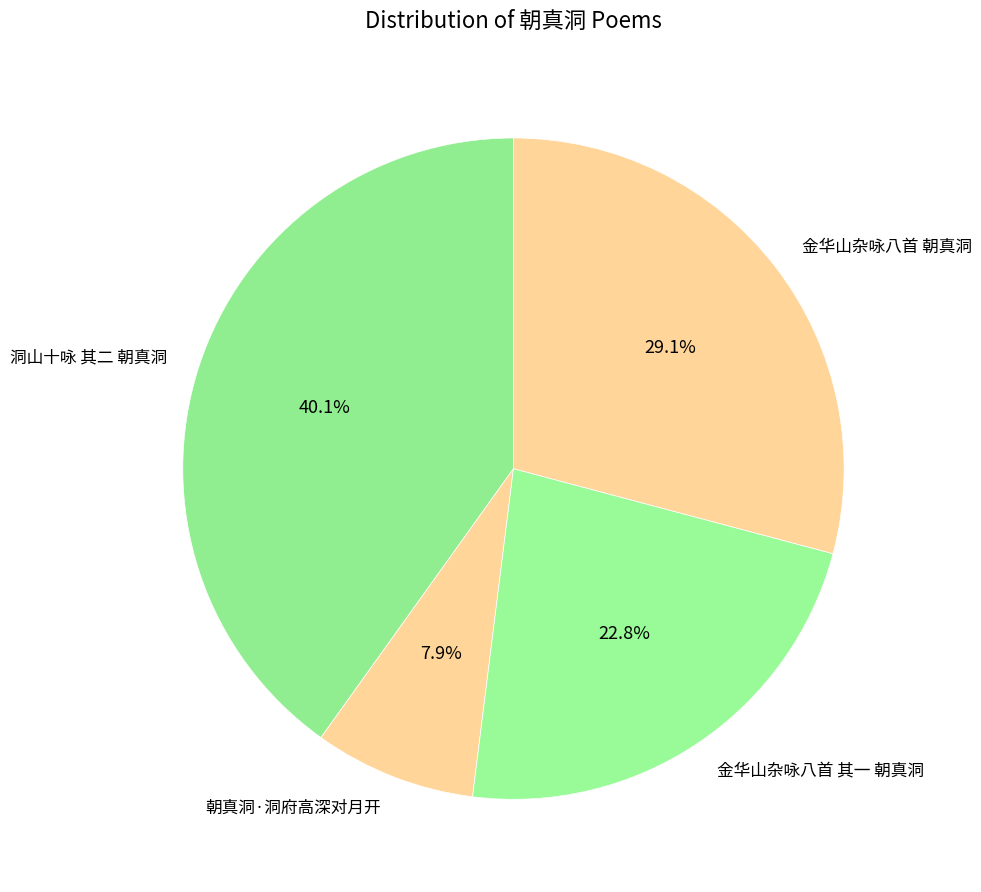

To the nearest percent, what portion does 金华山杂咏八首 其一 朝真洞 represent?

23%